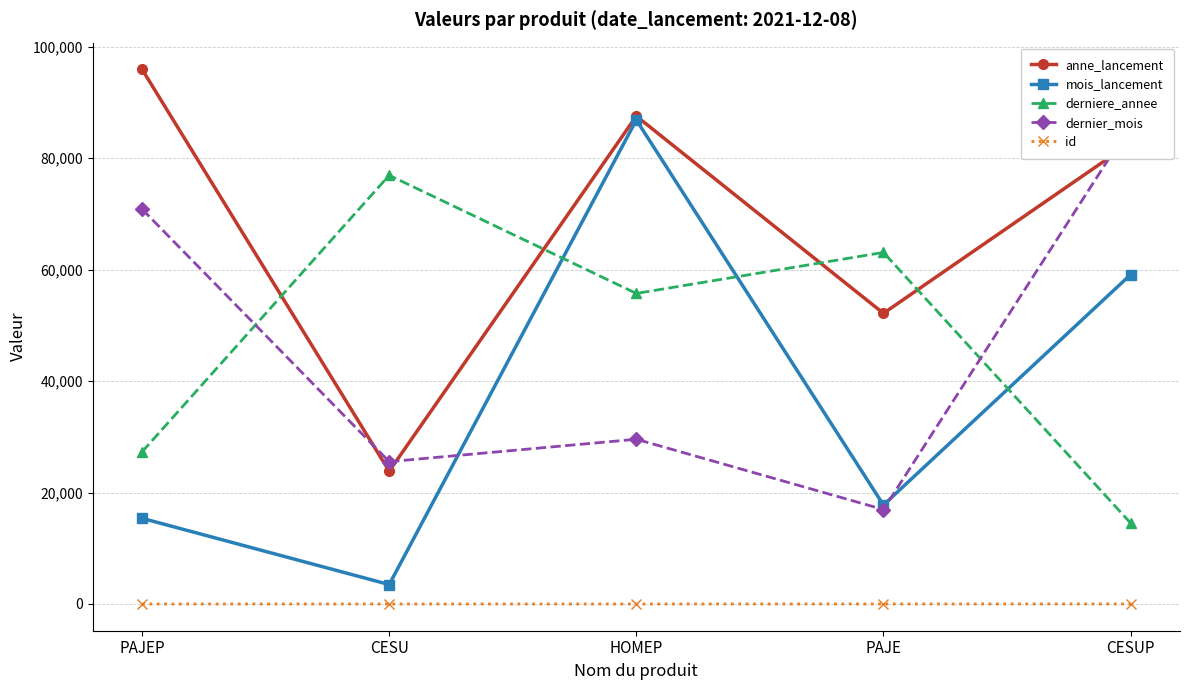

True or false: derniere_annee and id cross at least once.

False